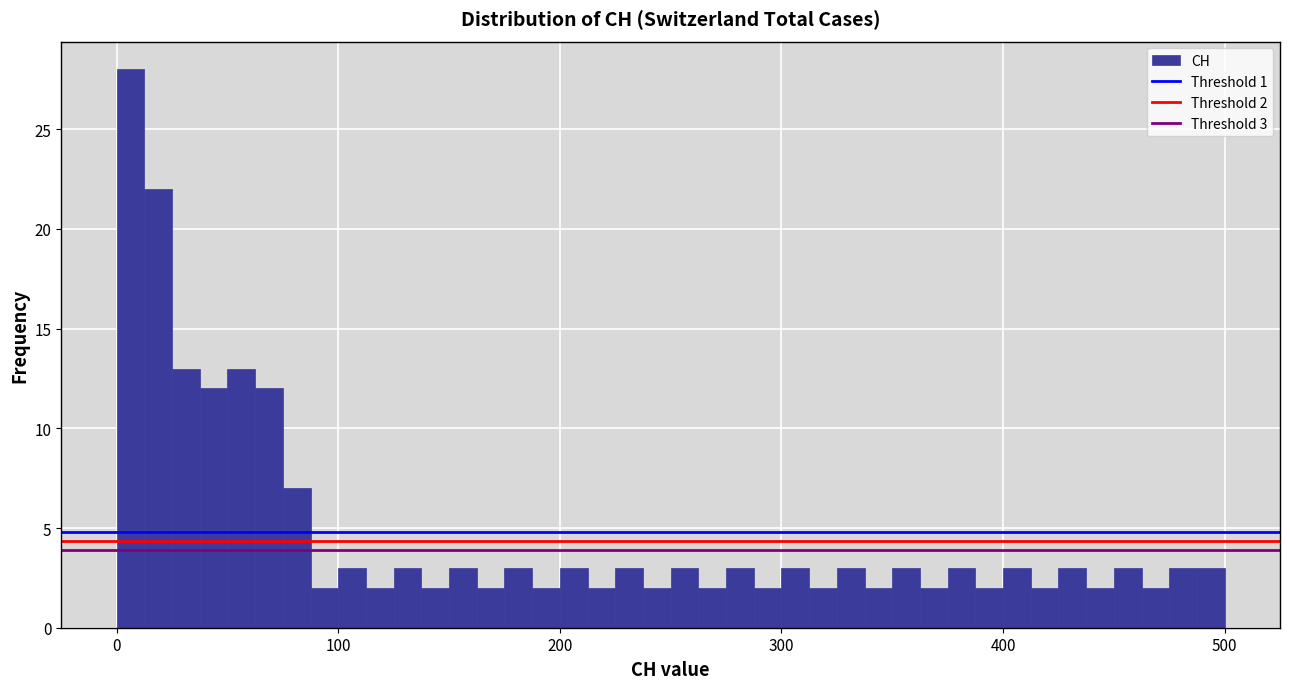

Read against the x-axis, roughly where is the centre of the tallest bar?

10